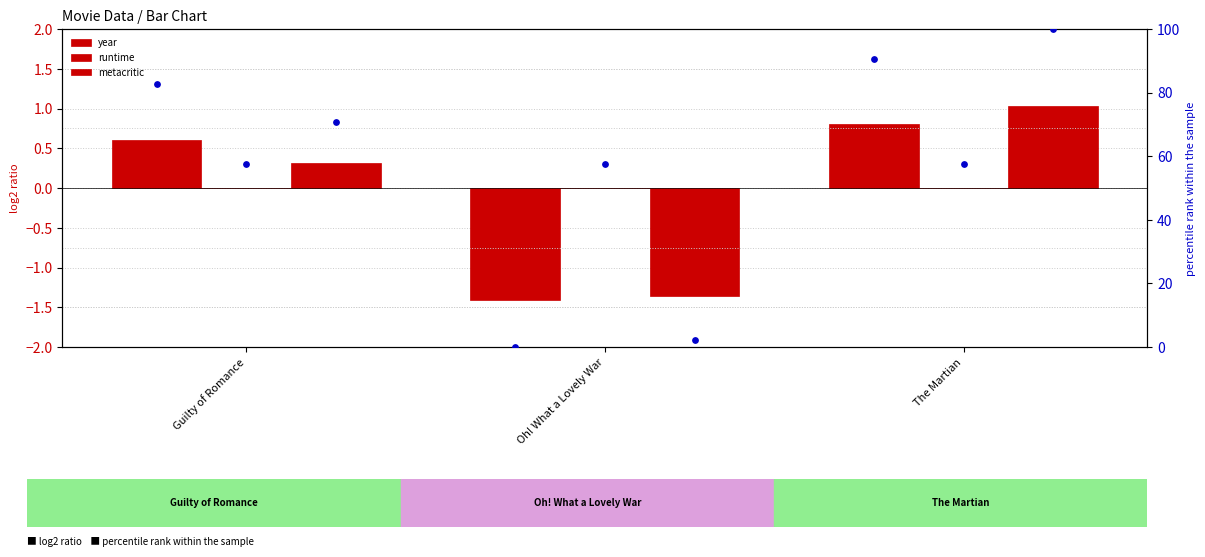

At how many categories does at least one series exceed 46?

3